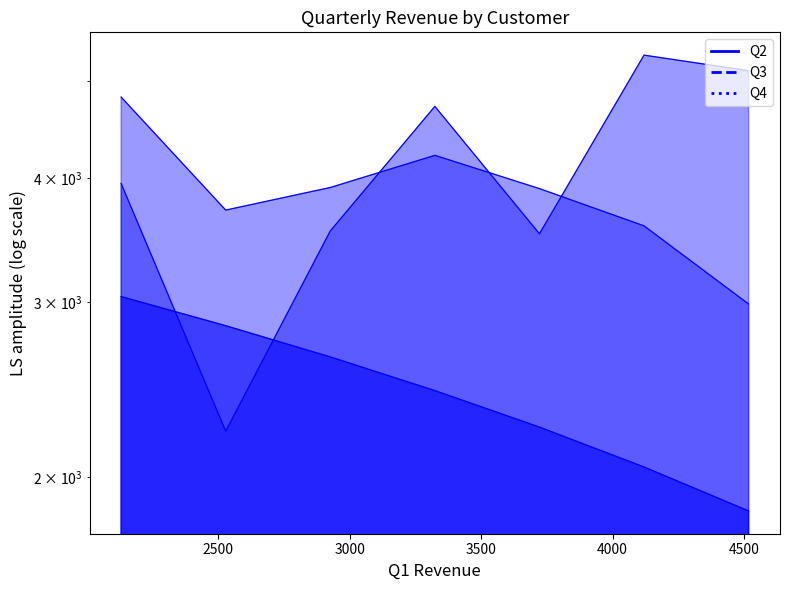

What are all the series names shown in the legend?

Q2, Q3, Q4